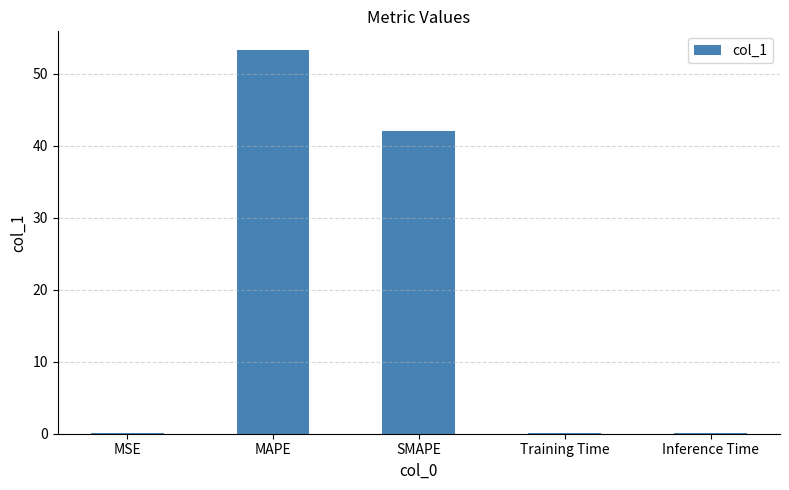

Is it true that the value at Inference Time is 0.1?

True